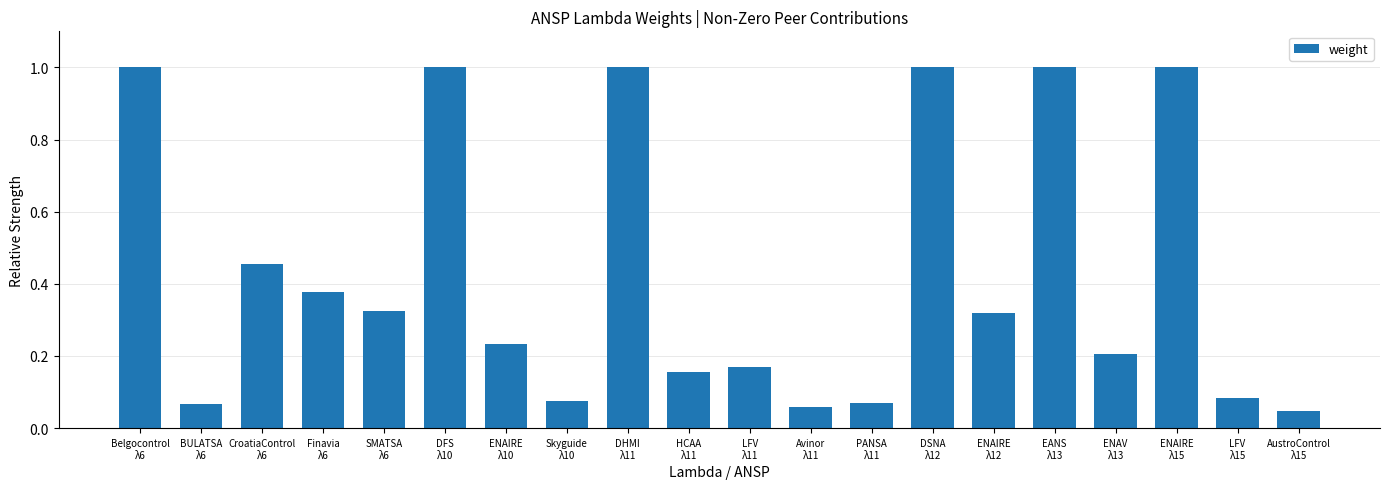

What is the sum of the values at DFS
λ10 and ENAIRE
λ12?

1.3